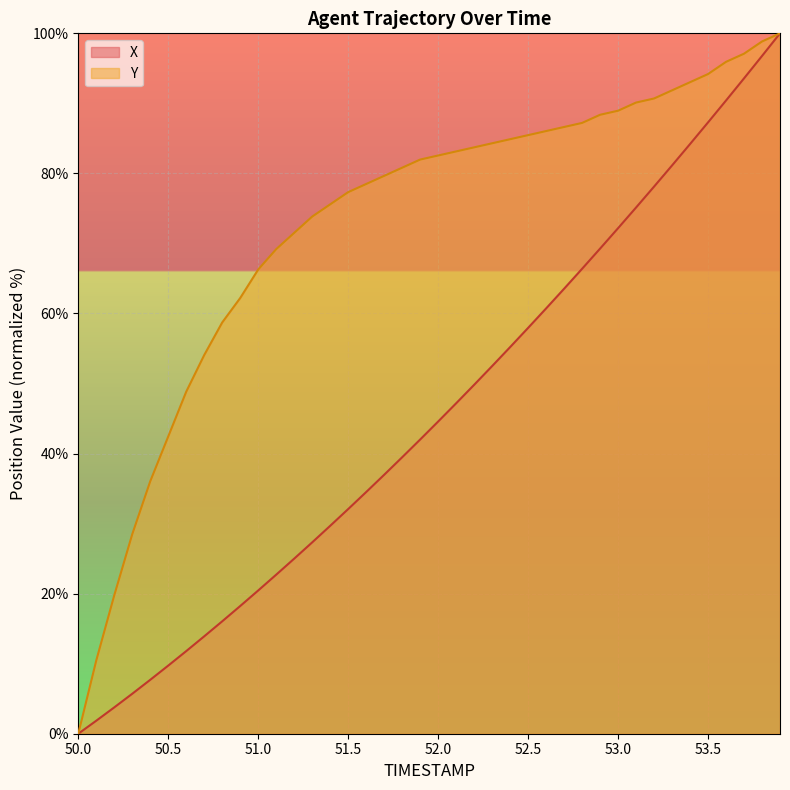

What is the maximum value shown in the chart?

100.0